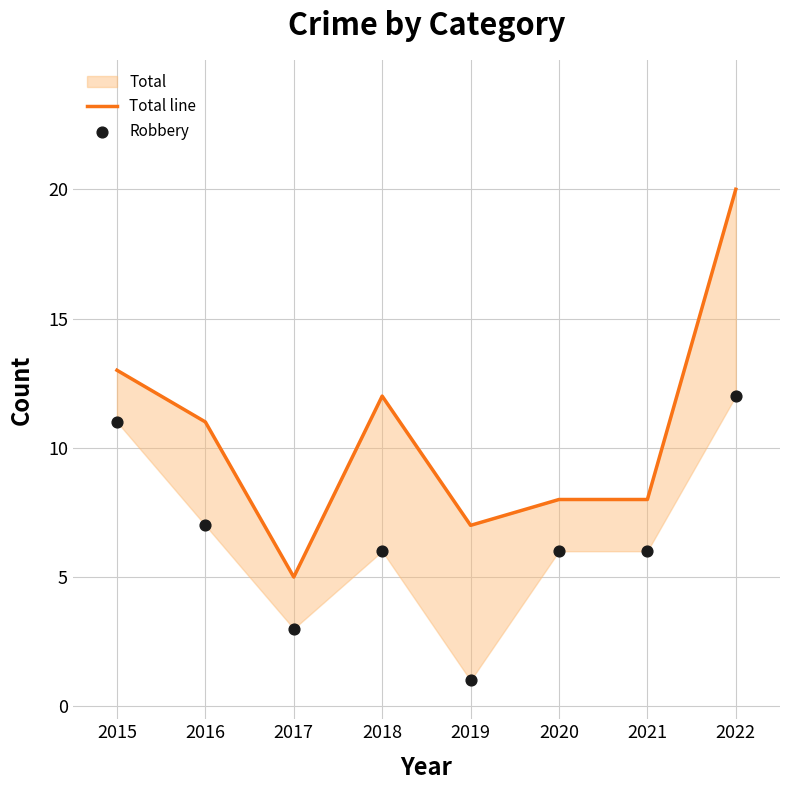

Which series reaches the maximum Y coordinate?

Total line